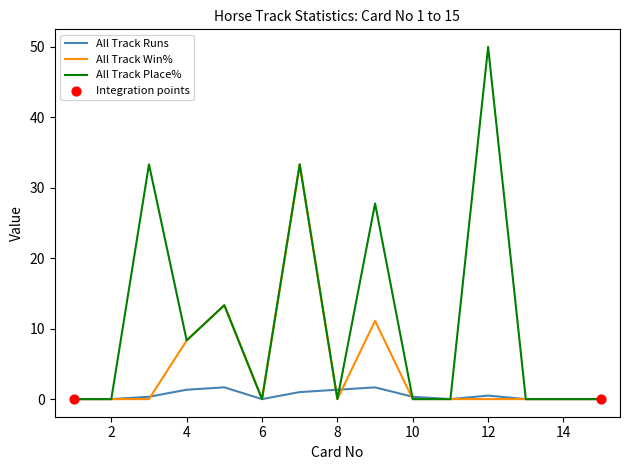

Which series has the widest spread of values?

All Track Place%